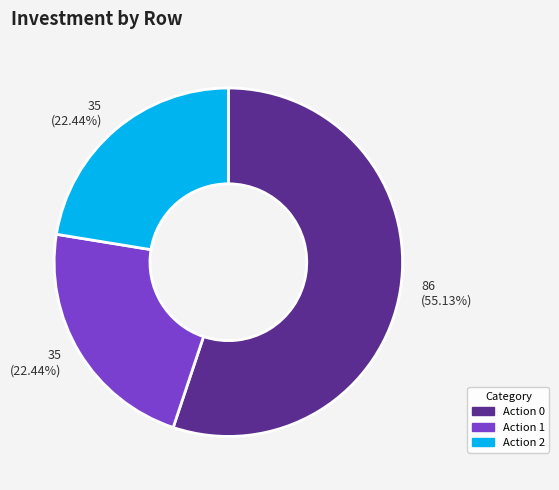

What is the ratio of the value at Action 0 to the value at Action 1?

2.5